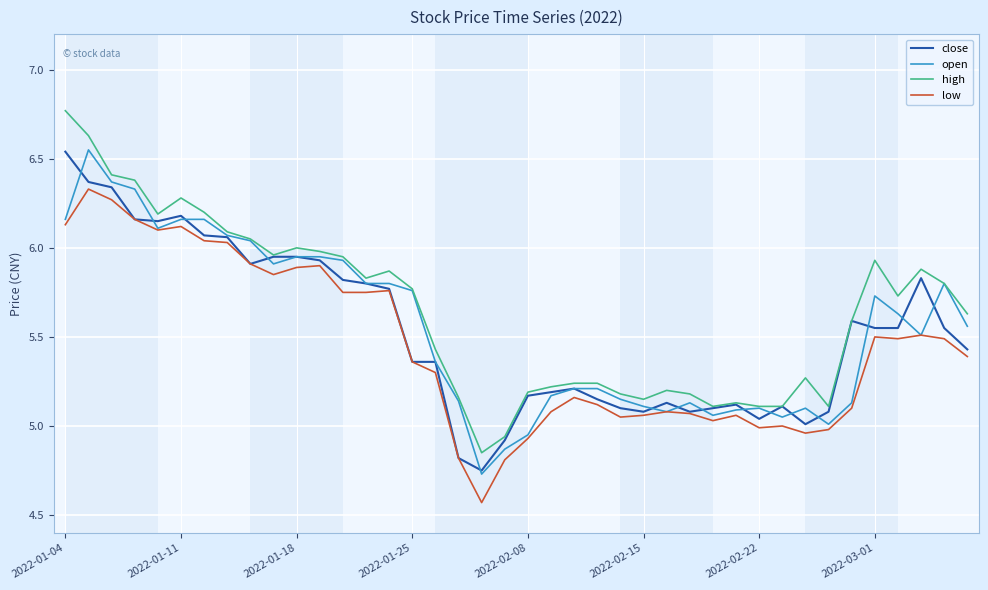

In high, how many points are lower than both neighbors (excluding endpoints)?

8